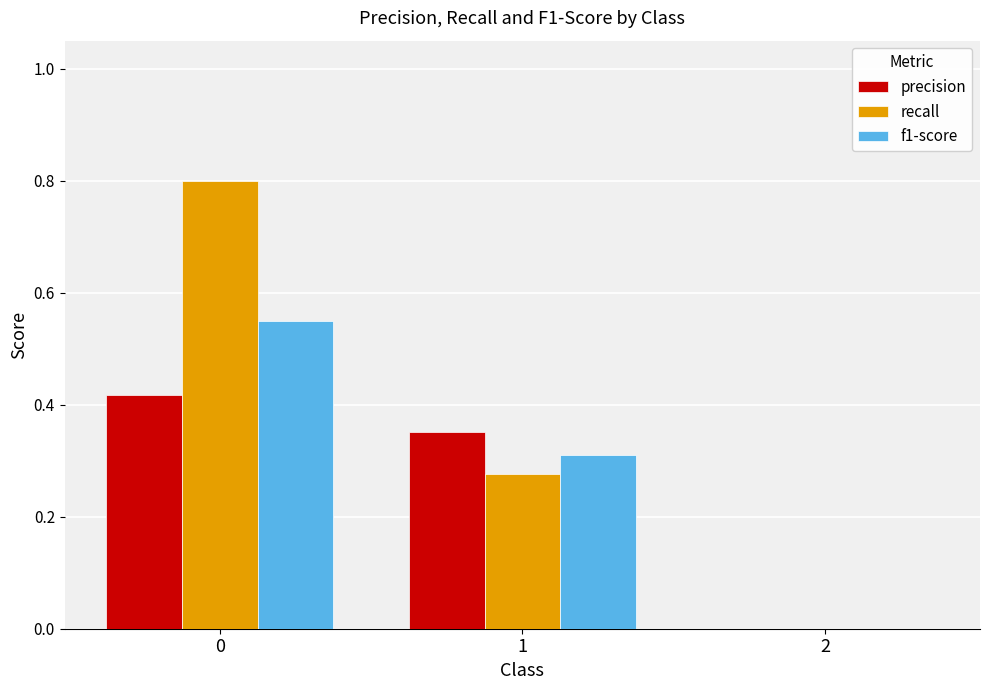

True or false: recall has a value of 0.8 at 0.

True